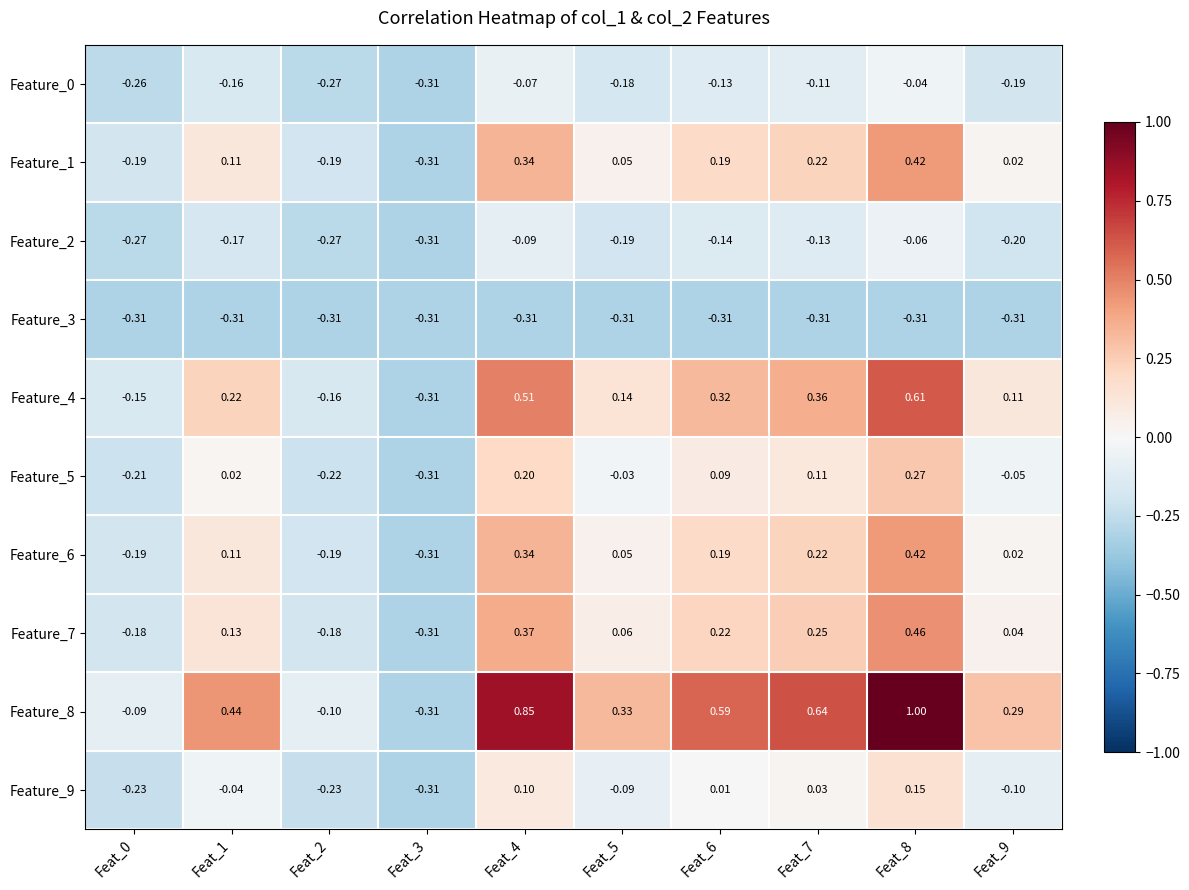

Is the value of Feature_8 at Feat_9 greater than the value of Feature_5 at Feat_2?

Yes